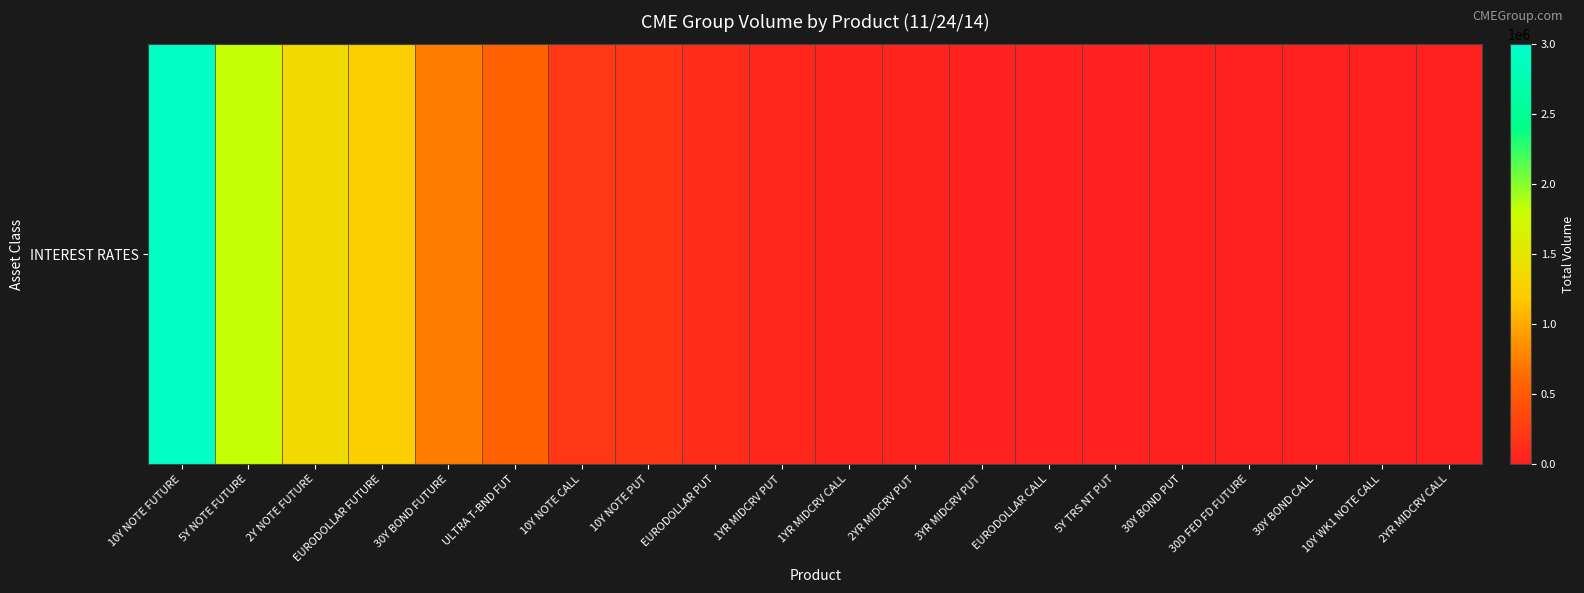

What is the change in value from 10Y NOTE CALL to 1YR MIDCRV CALL?

-156546